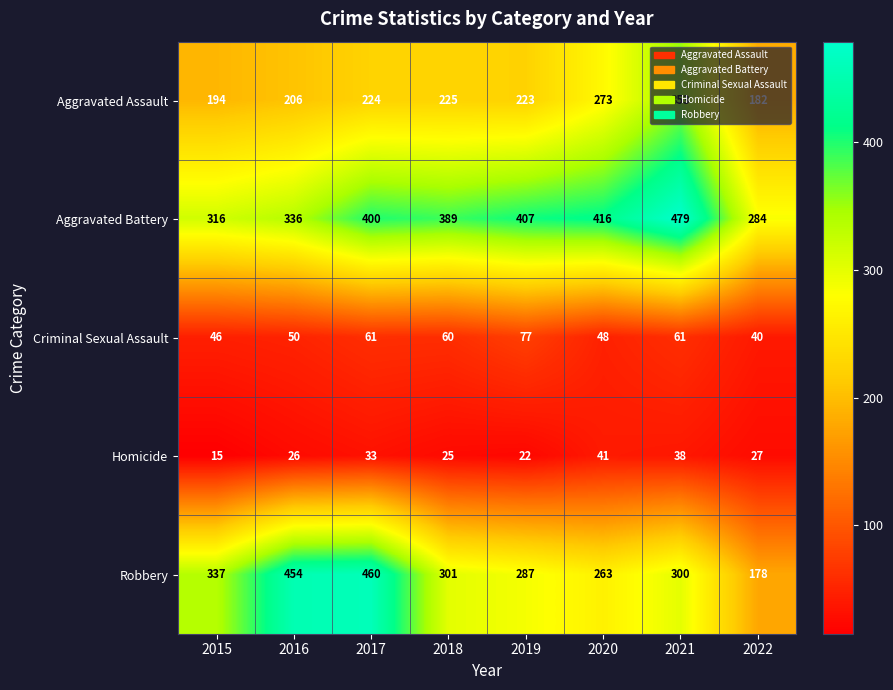

At how many categories does at least one series exceed 434?

3